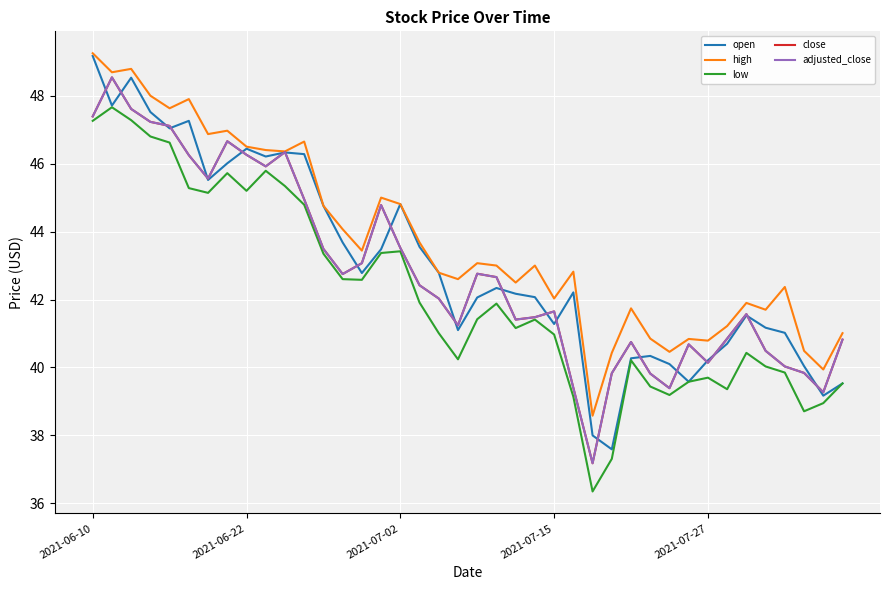

Is this an area chart (filled region under the line)?

No